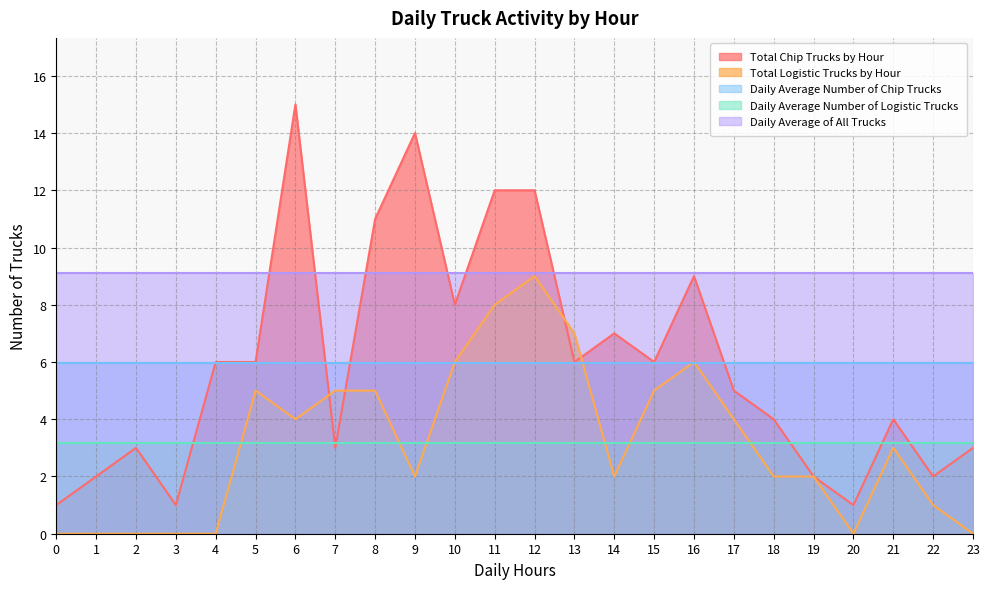

What are all the series names shown in the legend?

Total Chip Trucks by Hour, Total Logistic Trucks by Hour, Daily Average Number of Chip Trucks, Daily Average Number of Logistic Trucks, Daily Average of All Trucks